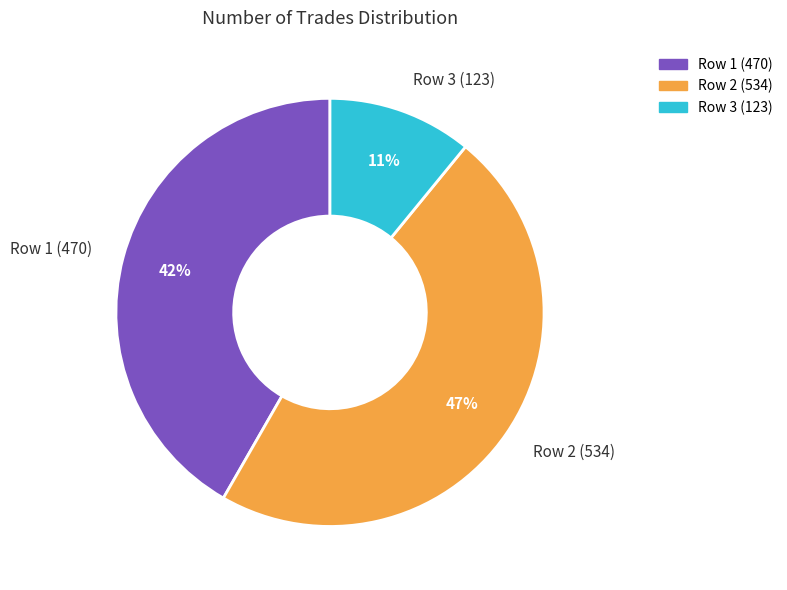

Count the number of slices in the pie.

3